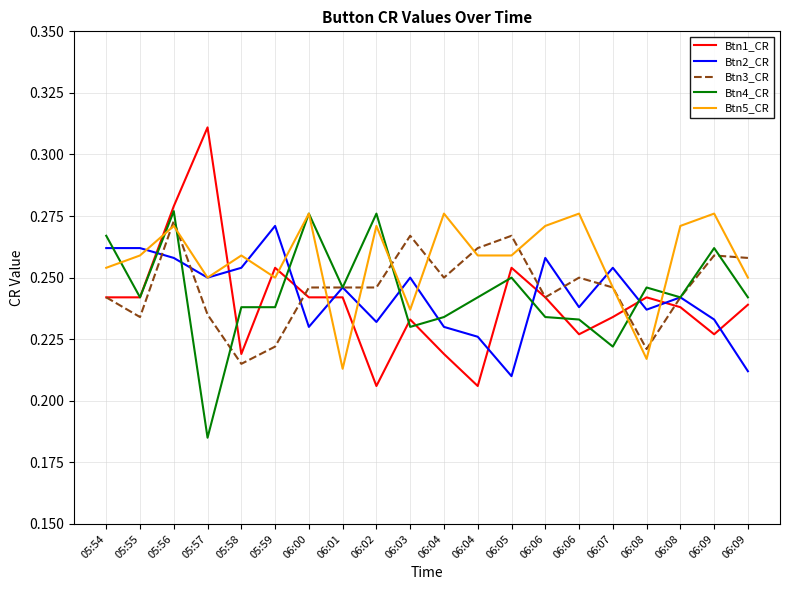

Does the chart have visible grid lines?

Yes